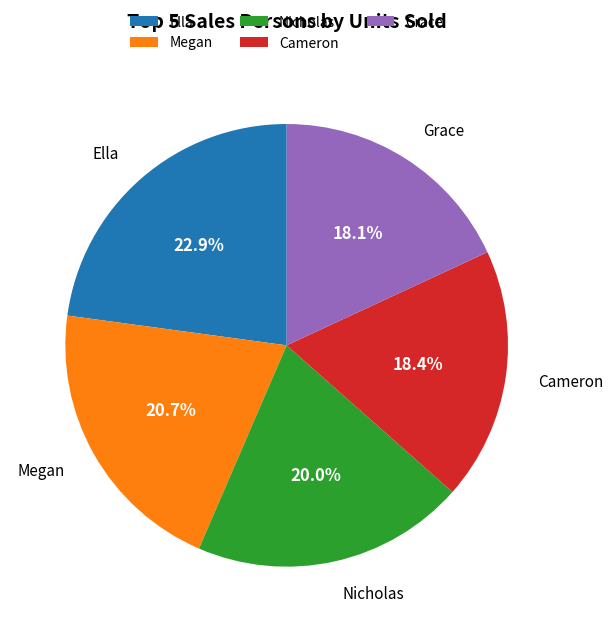

What is the ratio of the value at Megan to the value at Grace?

1.1